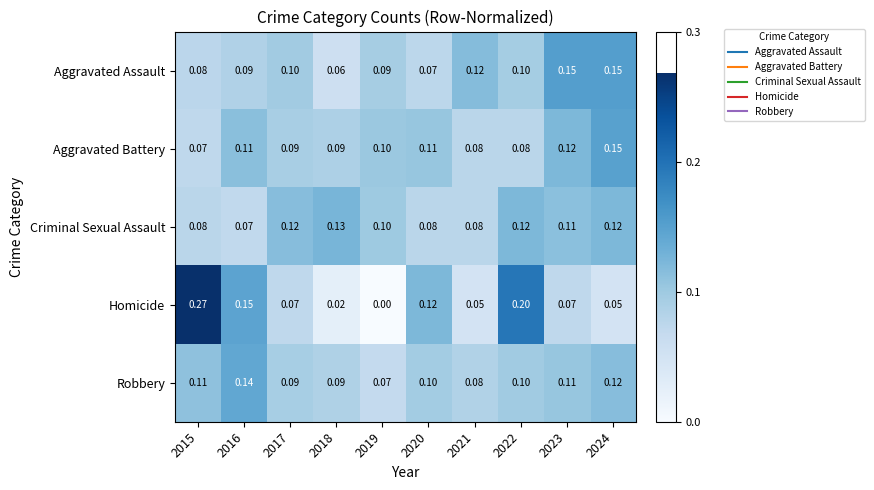

Which series has the widest spread of values?

Homicide